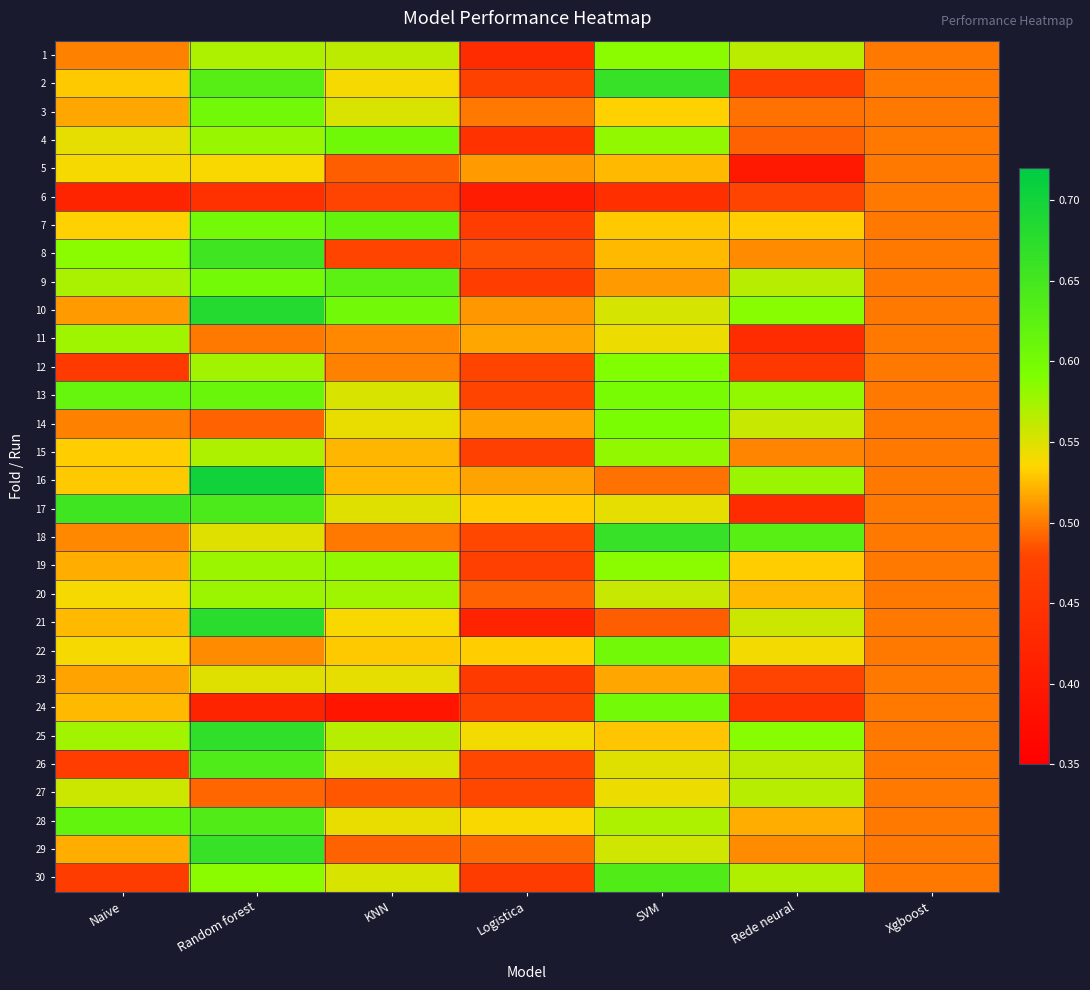

Which label corresponds to the smallest value in the chart?

KNN